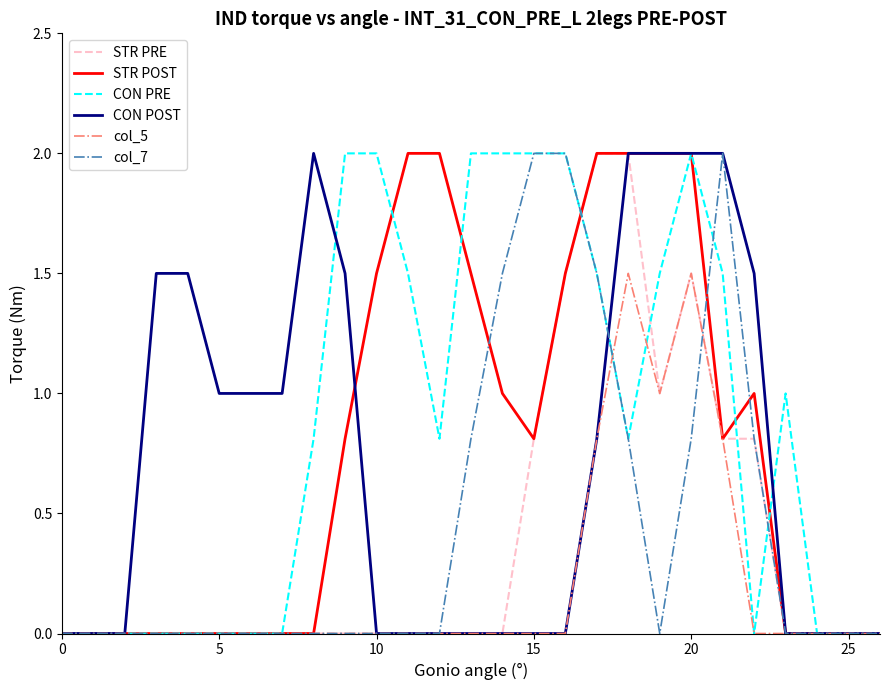

Does the chart have visible grid lines?

No